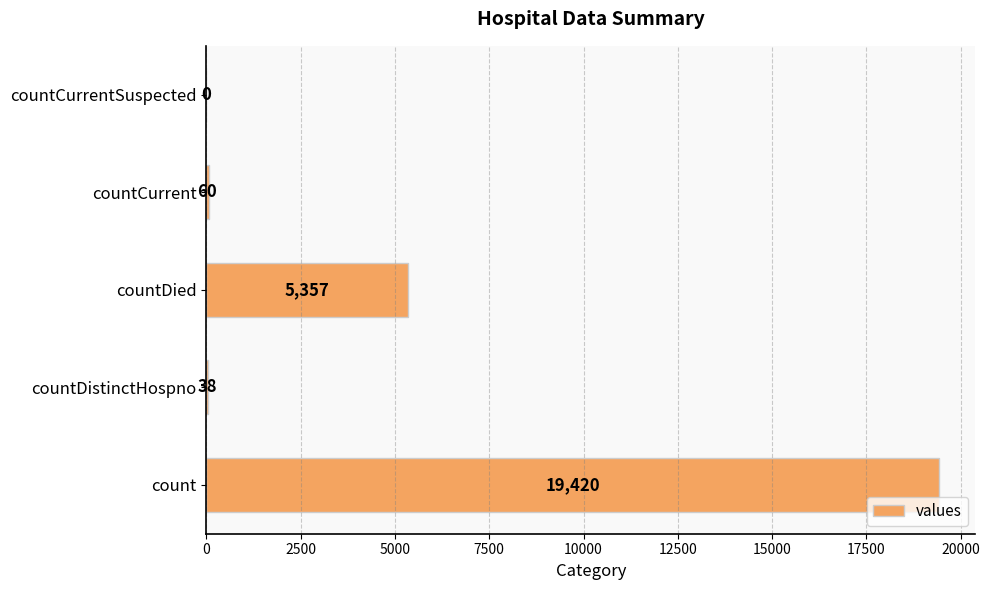

The chart shows a value of 19420 at count. True or false?

True